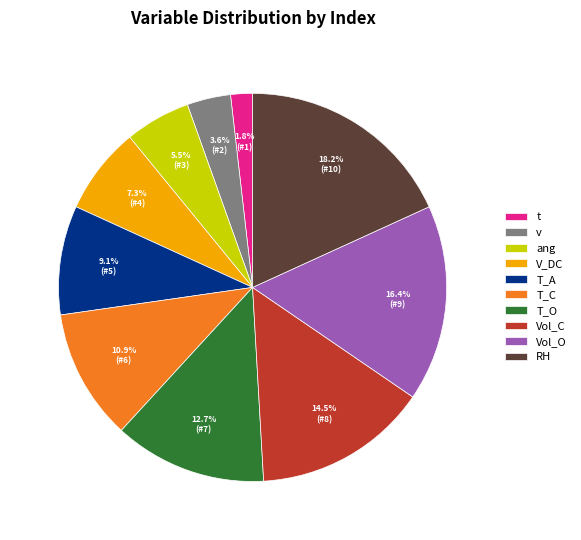

True or false: RH accounts for 18% of the total.

True